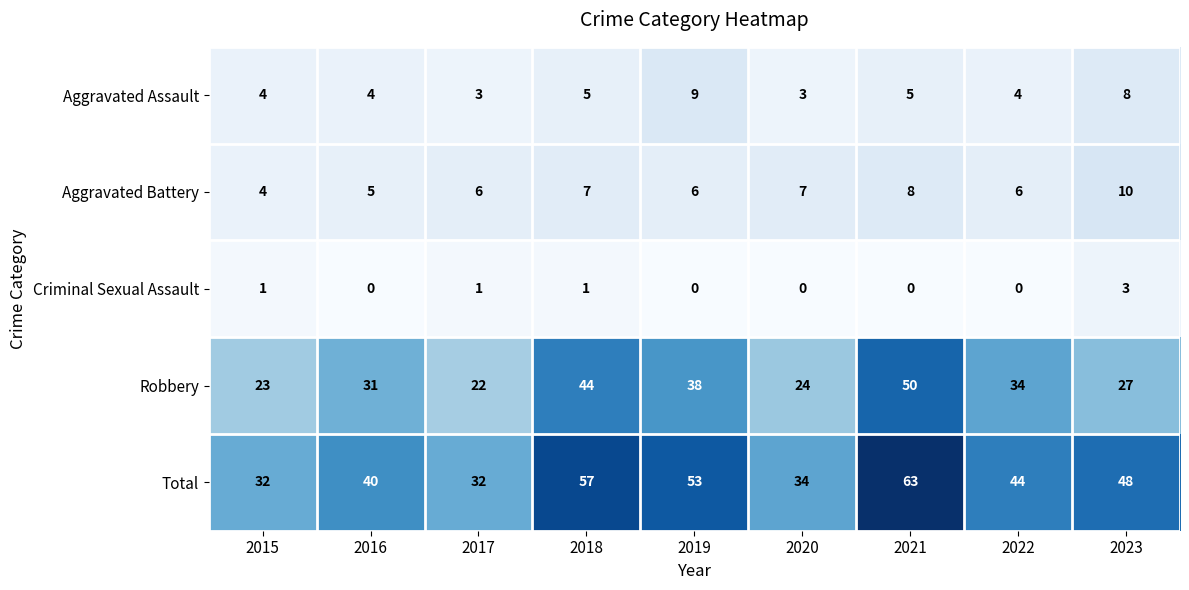

How many Criminal Sexual Assault values are between 0 and 1?

8